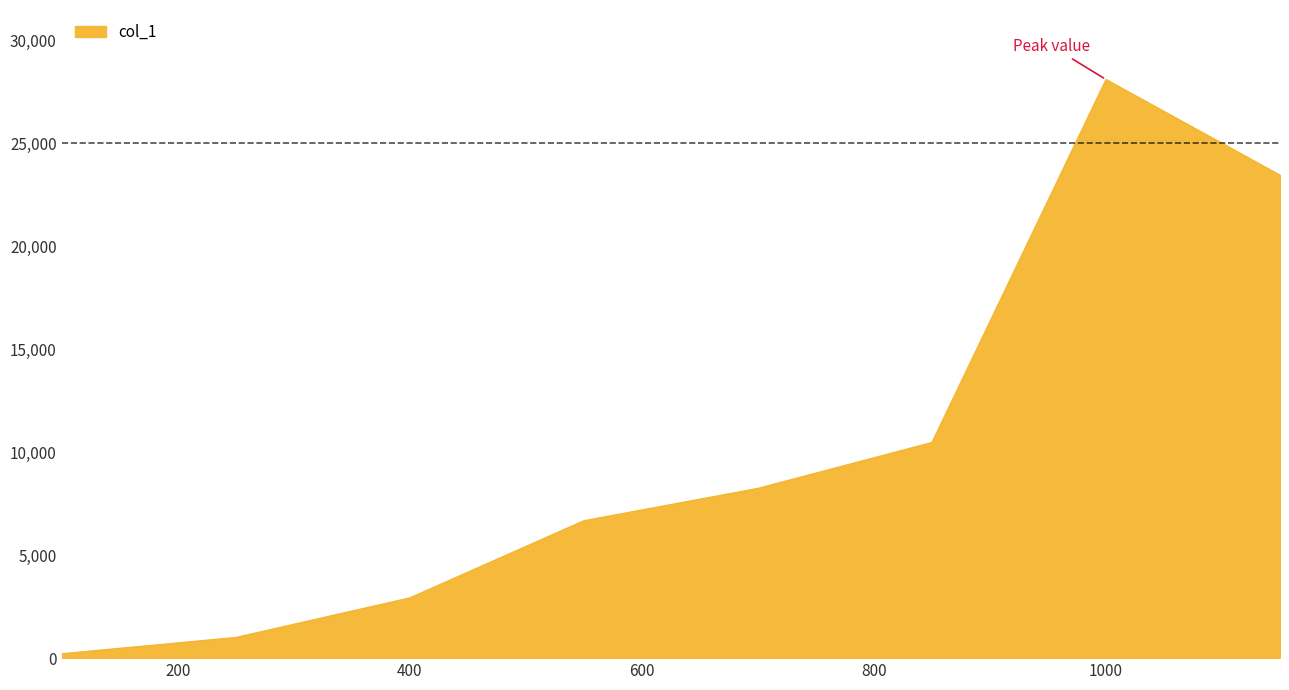

What is the sum of all values?

81114